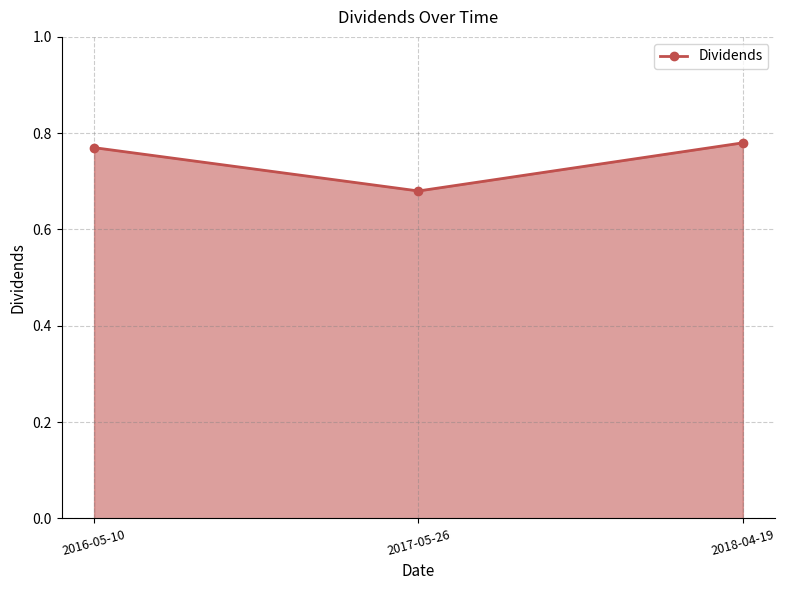

Which label corresponds to the smallest value in the chart?

2017-05-26